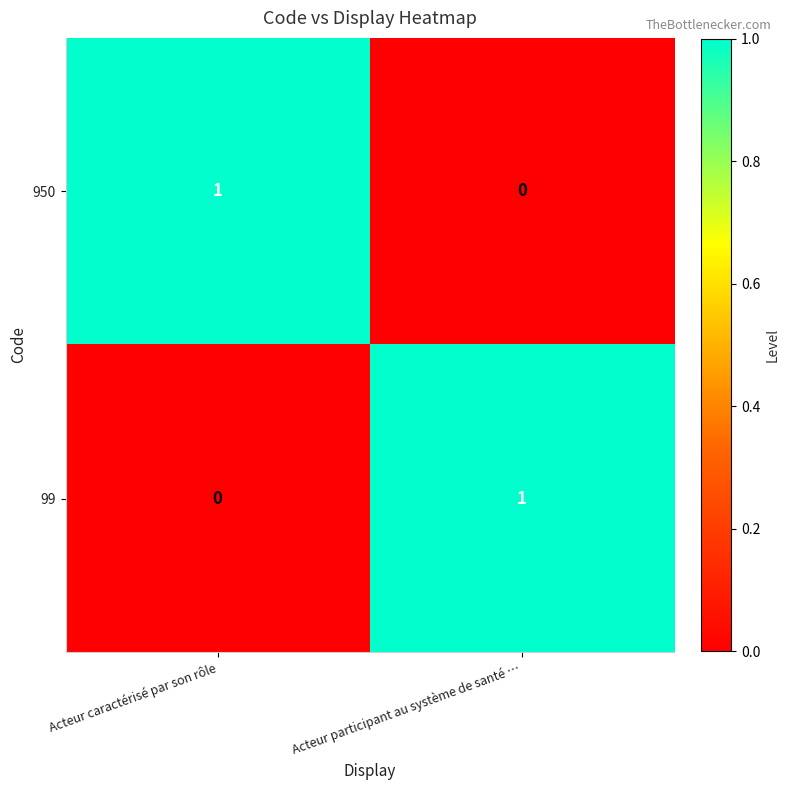

Reading right to left, transcribe all the data shown in this chart.

950: 0	1
99: 1	0